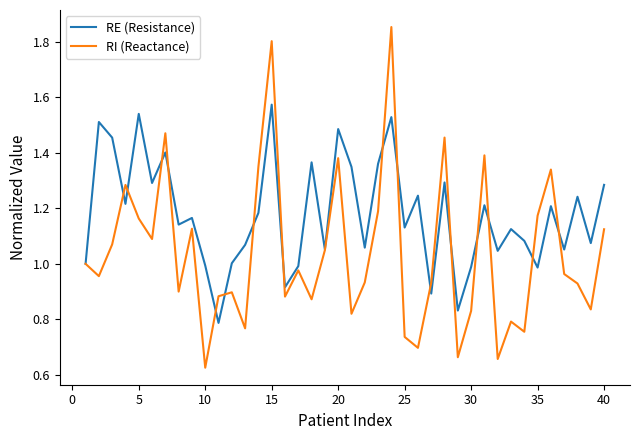

In RI (Reactance), how many points are higher than both neighbors (excluding endpoints)?

12